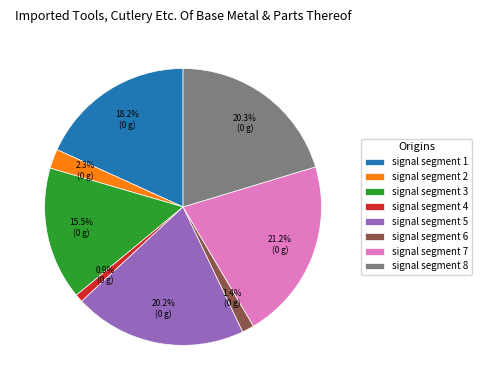

Is there any slice that represents more than half of the pie?

No